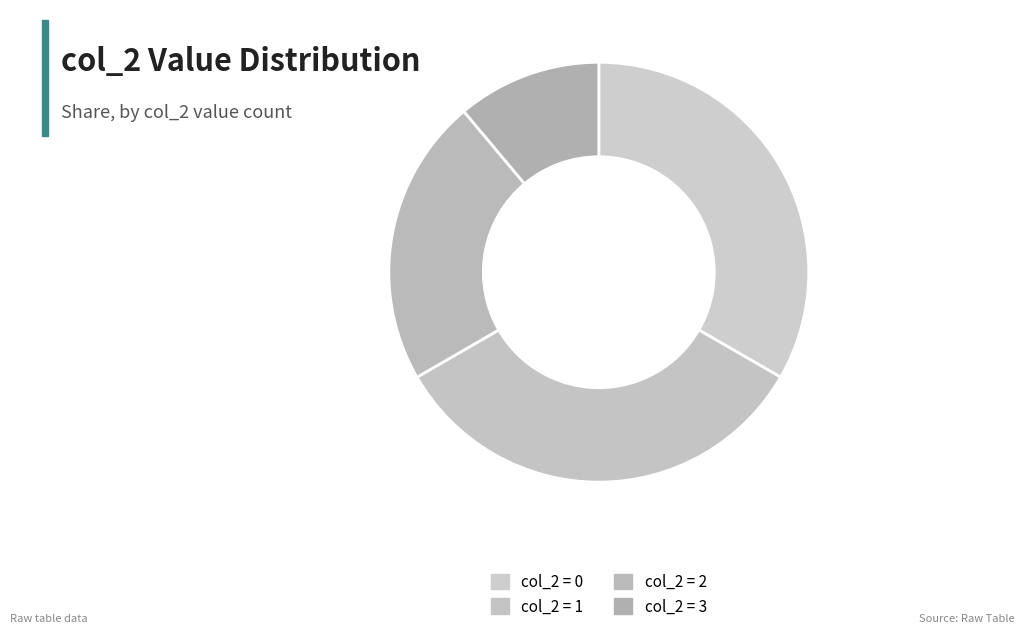

Count the number of slices in the pie.

4